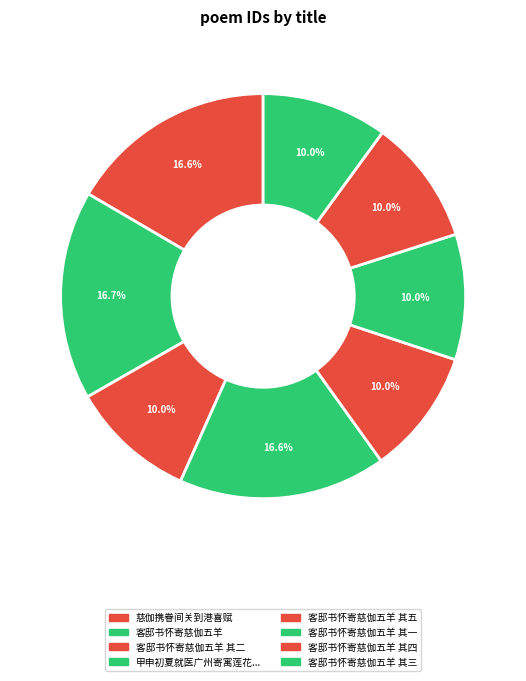

How many segments does this pie chart have?

8